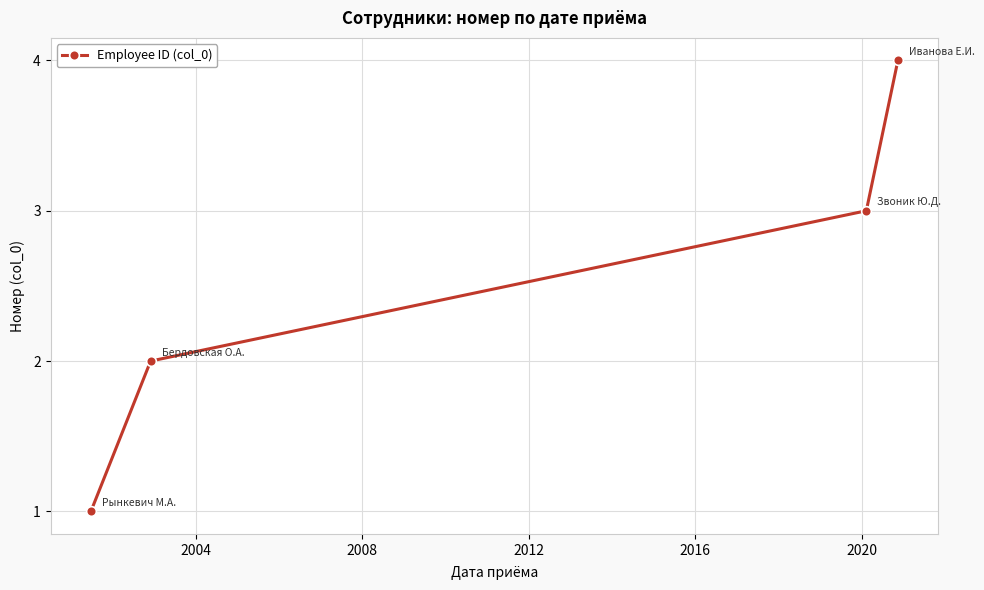

What is the greatest value displayed?

4